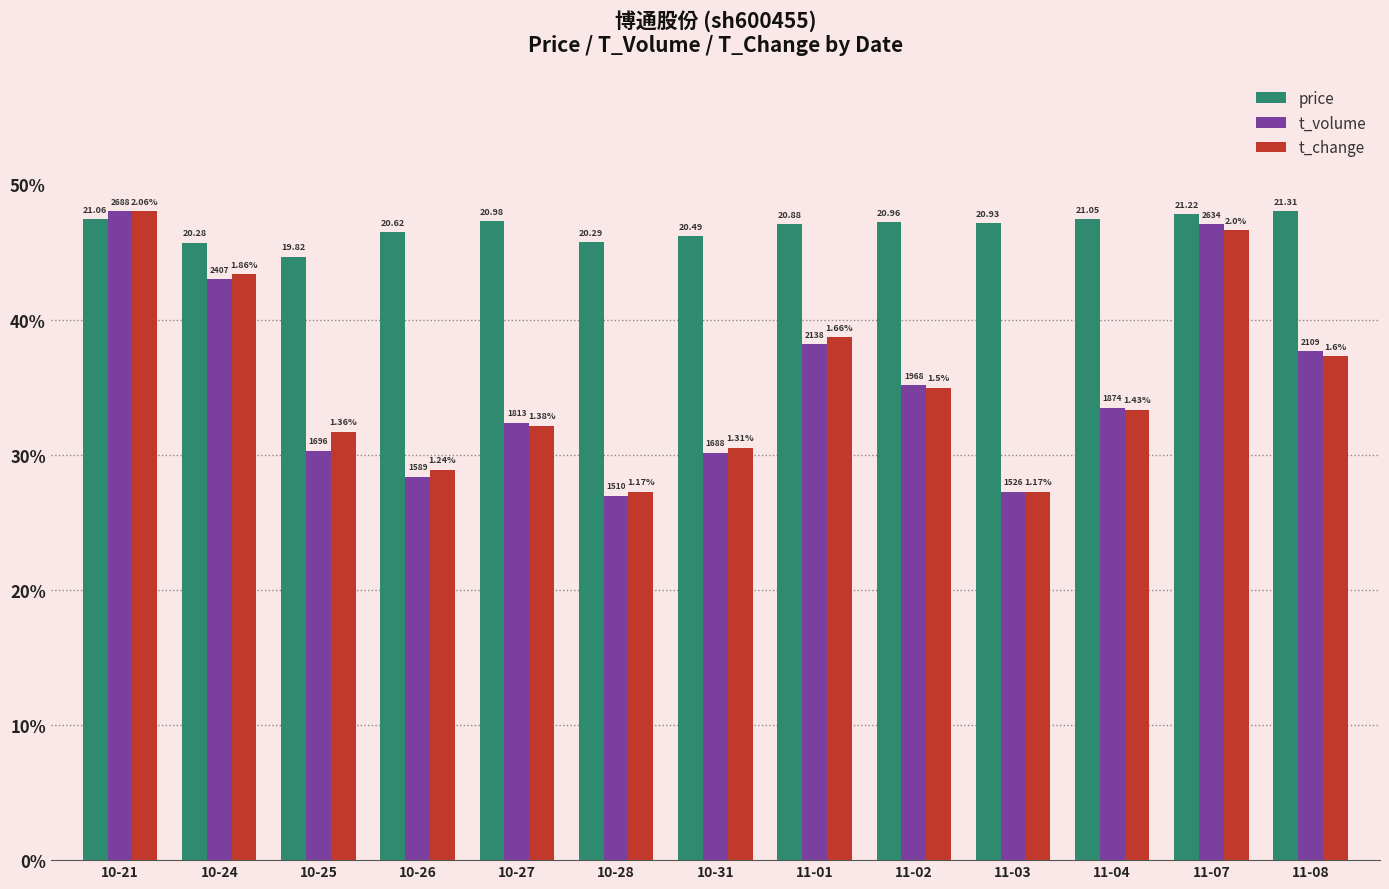

What is the difference between the highest and lowest values at 10-24?

2.7